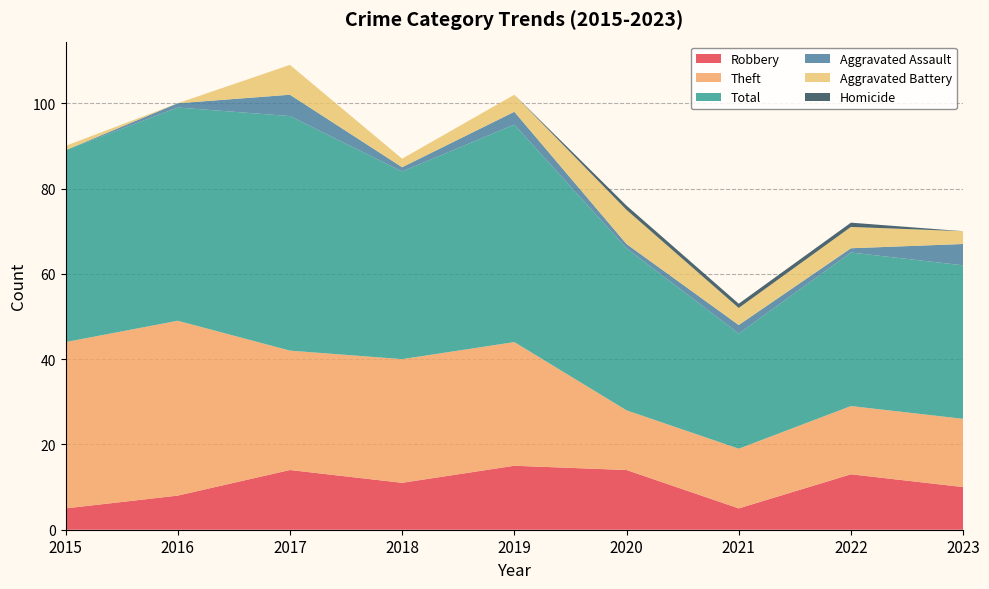

Reading left to right, what are all the values shown in this chart?

Robbery: 2015=5	2016=8	2017=14	2018=11	2019=15	2020=14	2021=5	2022=13	2023=10
Theft: 2015=39	2016=41	2017=28	2018=29	2019=29	2020=14	2021=14	2022=16	2023=16
Total: 2015=45	2016=50	2017=55	2018=44	2019=51	2020=38	2021=27	2022=36	2023=36
Aggravated Assault: 2015=0	2016=1	2017=5	2018=1	2019=3	2020=1	2021=2	2022=1	2023=5
Aggravated Battery: 2015=1	2016=0	2017=7	2018=2	2019=4	2020=8	2021=4	2022=5	2023=3
Homicide: 2015=0	2016=0	2017=0	2018=0	2019=0	2020=1	2021=1	2022=1	2023=0